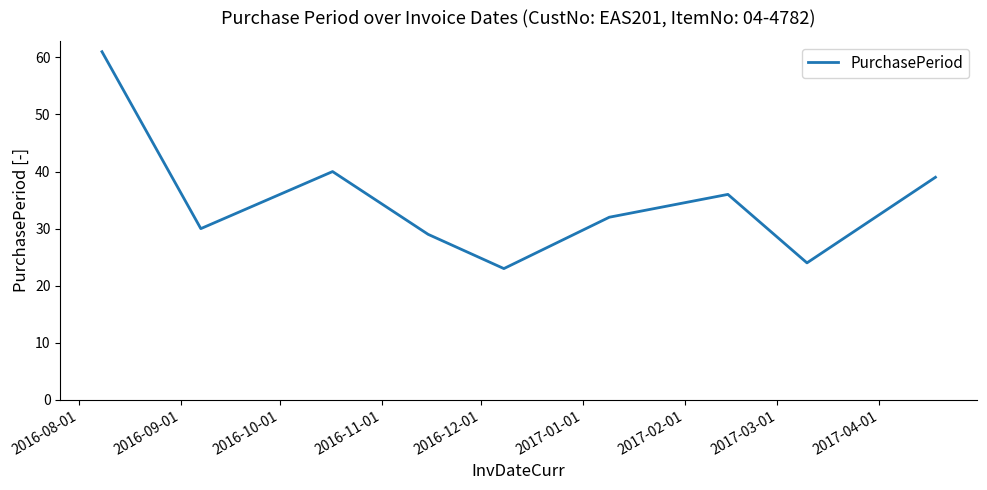

What is the difference between the maximum and minimum values?

38